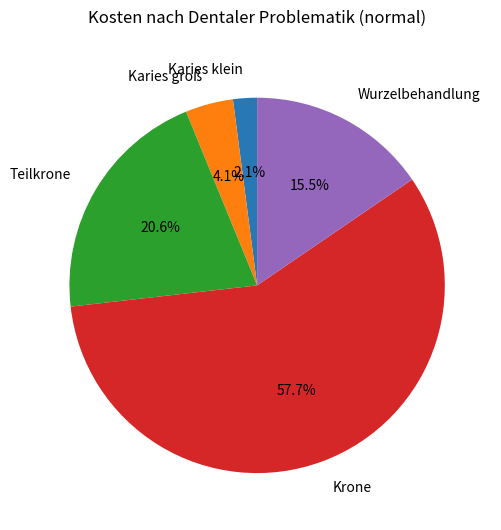

To the nearest percent, what is the difference between the Wurzelbehandlung and Karies klein slice percentages?

13%